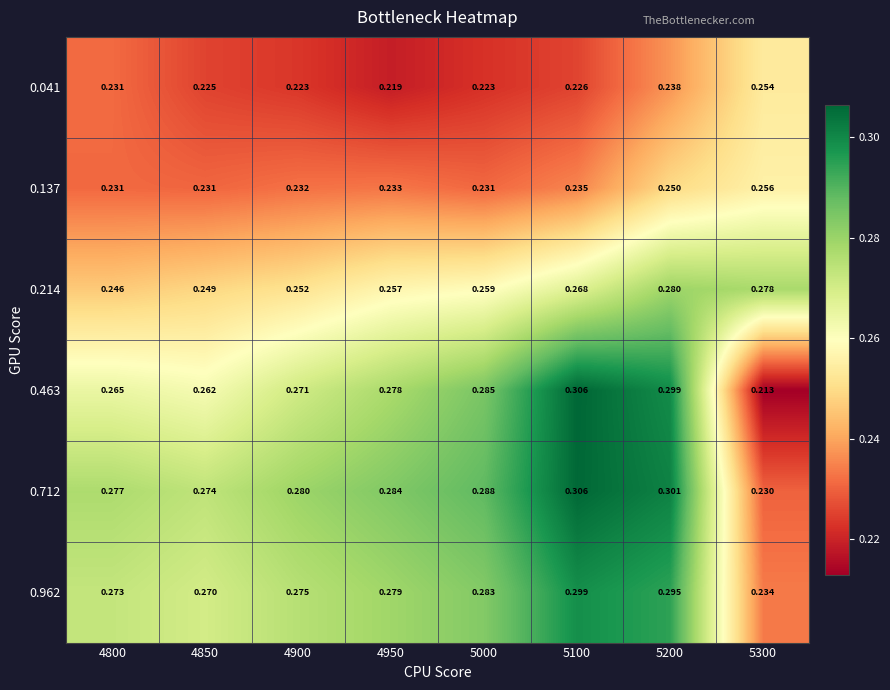

Reading left to right, what are all the values shown in this chart?

0.041: 4800=0.2	4850=0.2	4900=0.2	4950=0.2	5000=0.2	5100=0.2	5200=0.2	5300=0.3
0.137: 4800=0.2	4850=0.2	4900=0.2	4950=0.2	5000=0.2	5100=0.2	5200=0.2	5300=0.3
0.214: 4800=0.2	4850=0.2	4900=0.3	4950=0.3	5000=0.3	5100=0.3	5200=0.3	5300=0.3
0.463: 4800=0.3	4850=0.3	4900=0.3	4950=0.3	5000=0.3	5100=0.3	5200=0.3	5300=0.2
0.712: 4800=0.3	4850=0.3	4900=0.3	4950=0.3	5000=0.3	5100=0.3	5200=0.3	5300=0.2
0.962: 4800=0.3	4850=0.3	4900=0.3	4950=0.3	5000=0.3	5100=0.3	5200=0.3	5300=0.2